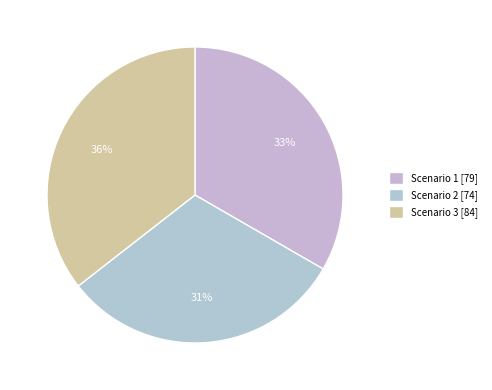

Count the number of slices in the pie.

3